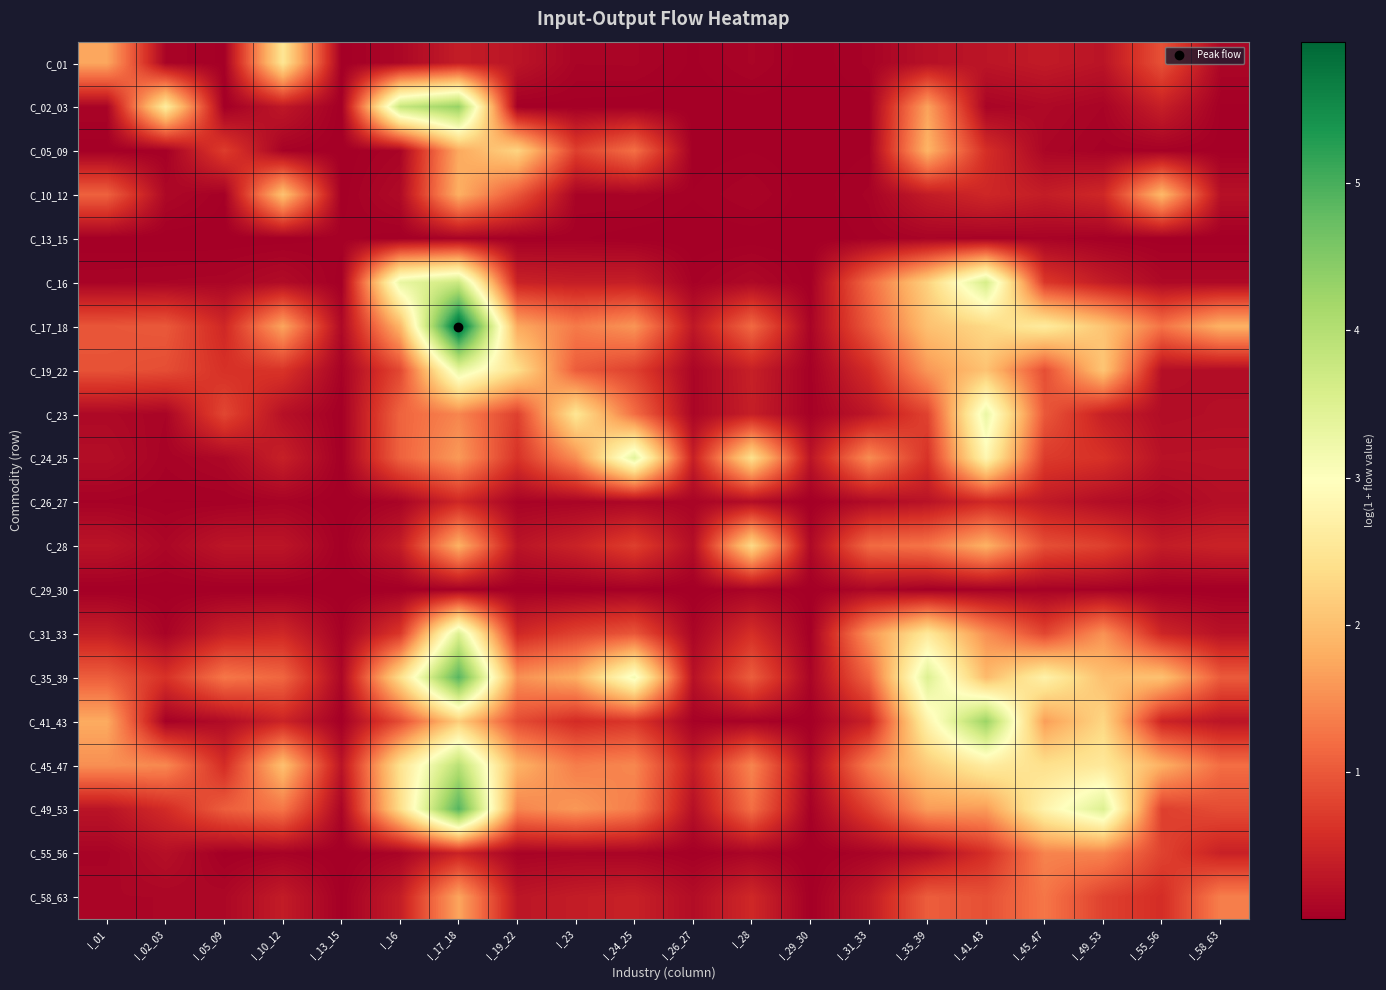

Rank the series by their maximum value, from lowest to highest.

C_13_15, C_29_30, C_26_27, C_55_56, C_58_63, C_10_12, C_05_09, C_28, C_01, C_23, C_19_22, C_24_25, C_31_33, C_16, C_45_47, C_41_43, C_02_03, C_35_39, C_49_53, C_17_18